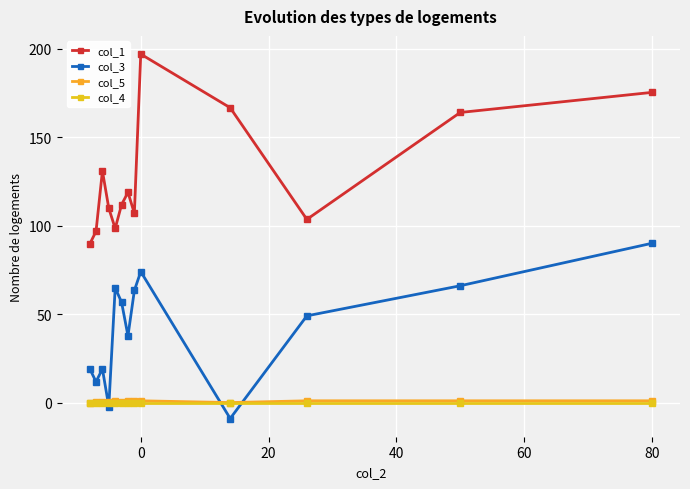

Does the chart have visible grid lines?

Yes